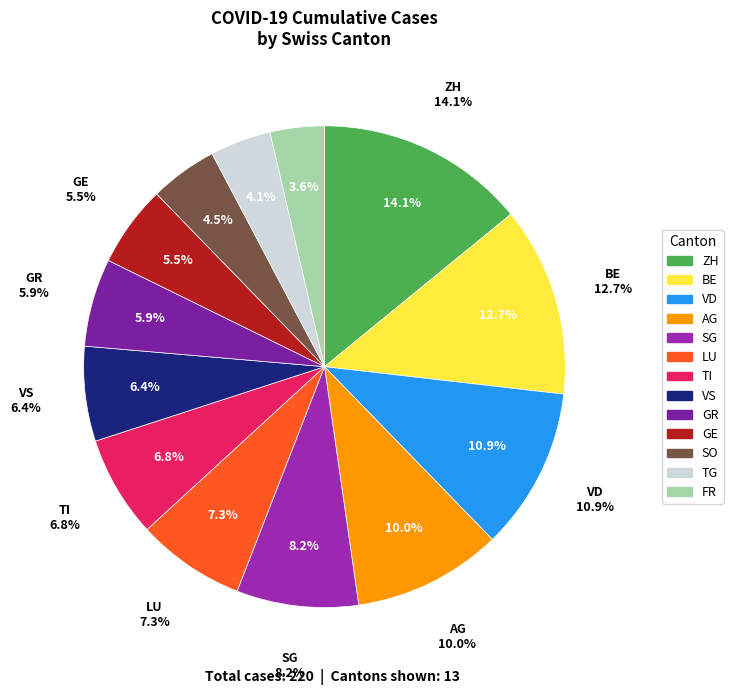

Rank the categories by value from highest to lowest.

ZH, BE, VD, AG, SG, LU, TI, VS, GR, GE, SO, TG, FR